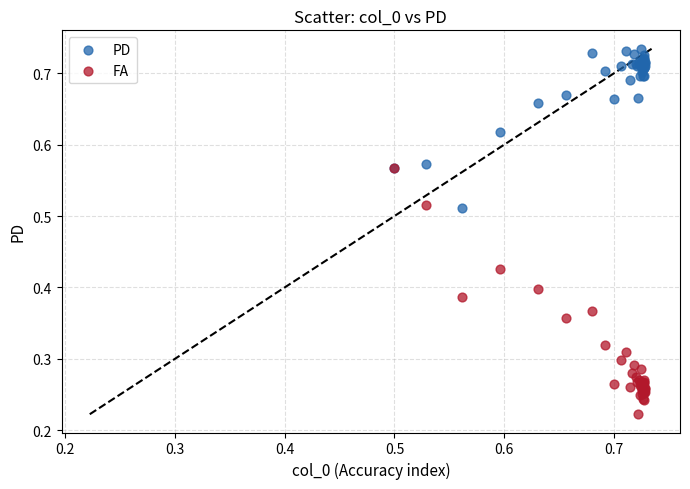

What are all the series names shown in the legend?

PD, FA